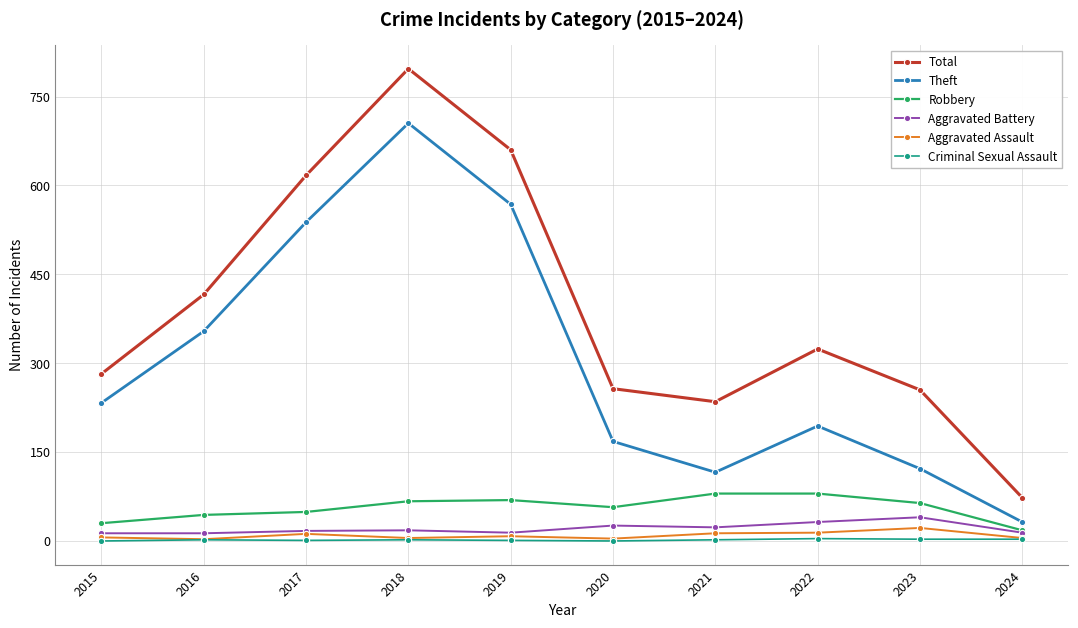

Is this an area chart (filled region under the line)?

No